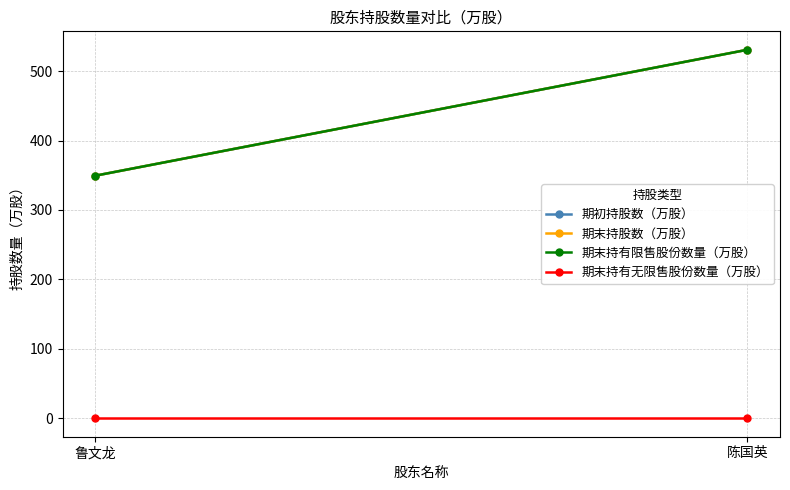

Count the number of categories in the chart.

2